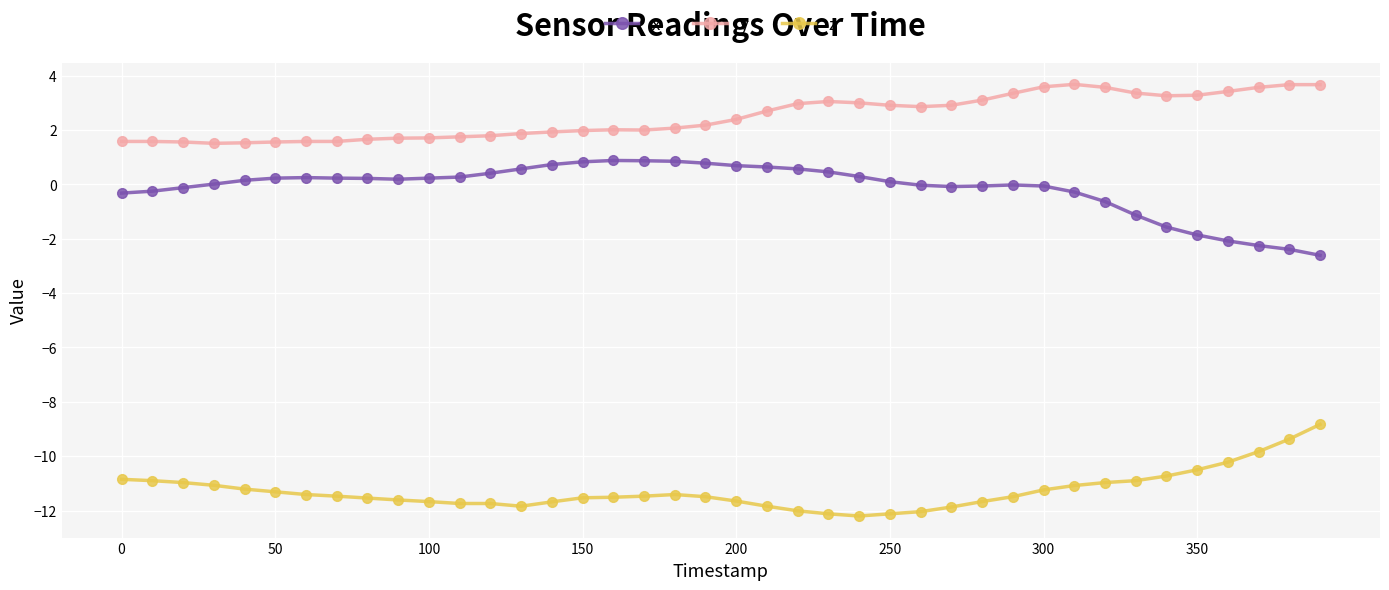

What is the minimum value shown in the chart?

-12.2